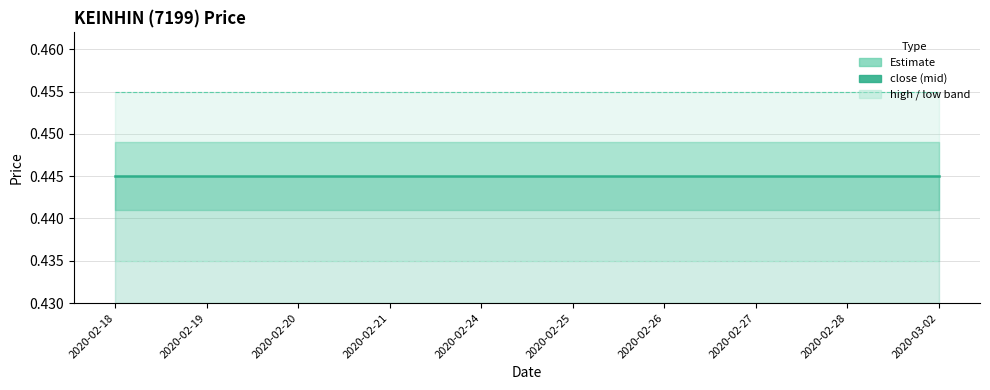

List the series in order of their peak value, highest first.

high, close, low